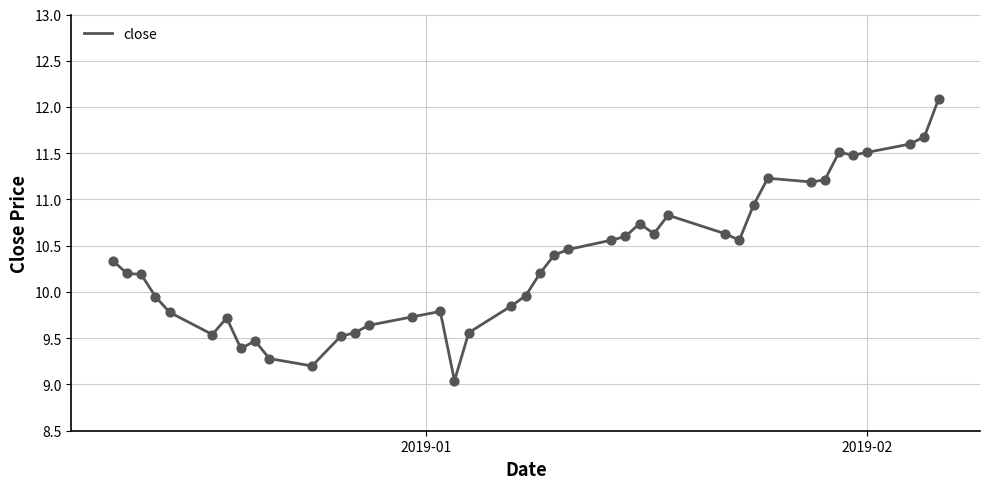

What is the maximum value shown in the chart?

12.1